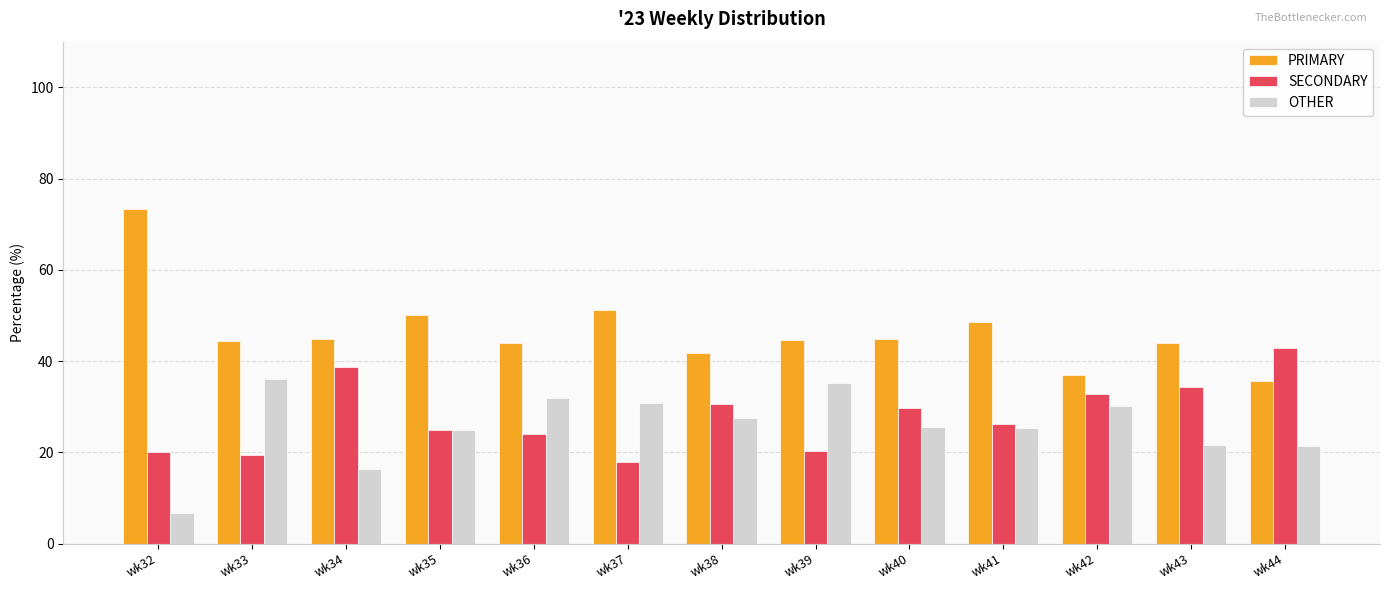

How many data points does each series have?

13